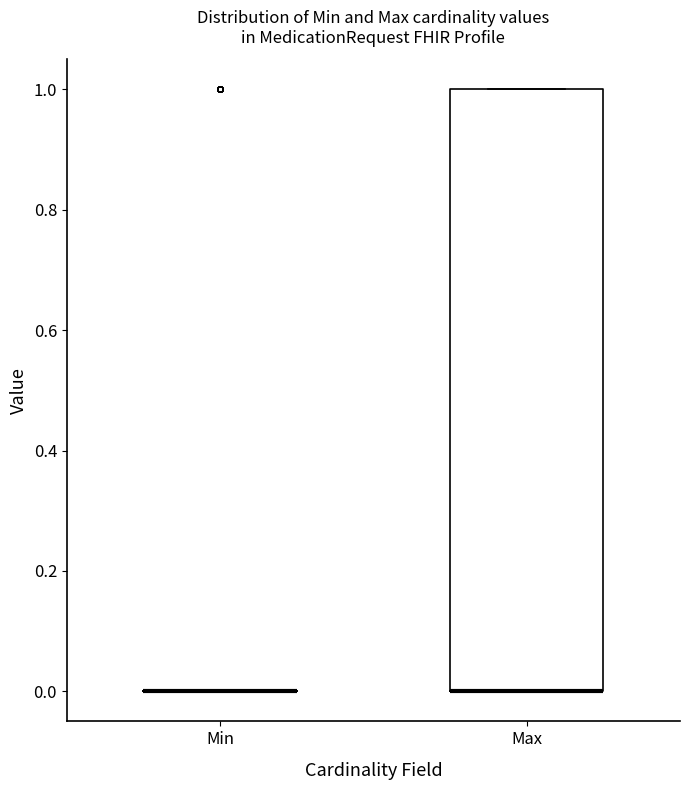

Reading left to right, transcribe this box plot: for each box, give where its median line is, the range the box spans, and where its two whiskers end, as read against the y-axis. The values are not printed on the chart, so give them approximately, as read against the axis.

Min: box collapsed to a line at 0, whiskers 0 to 0
Max: median 0 (drawn on the box's lower edge), box 0 to 1, whiskers 0 to 1